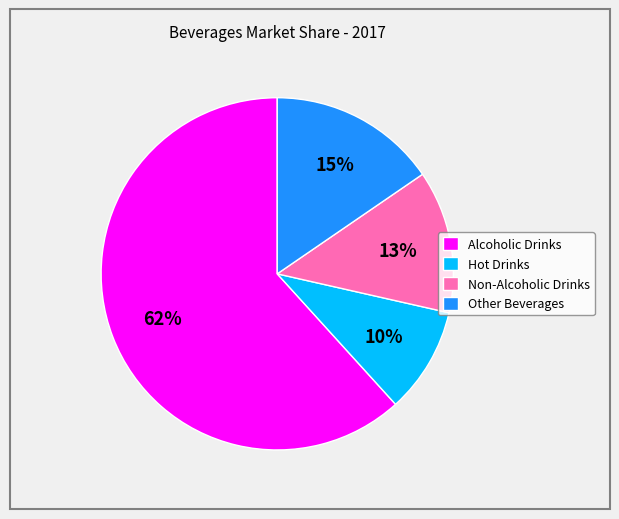

To the nearest percent, what is the difference between the Hot Drinks and Alcoholic Drinks slice percentages?

52%